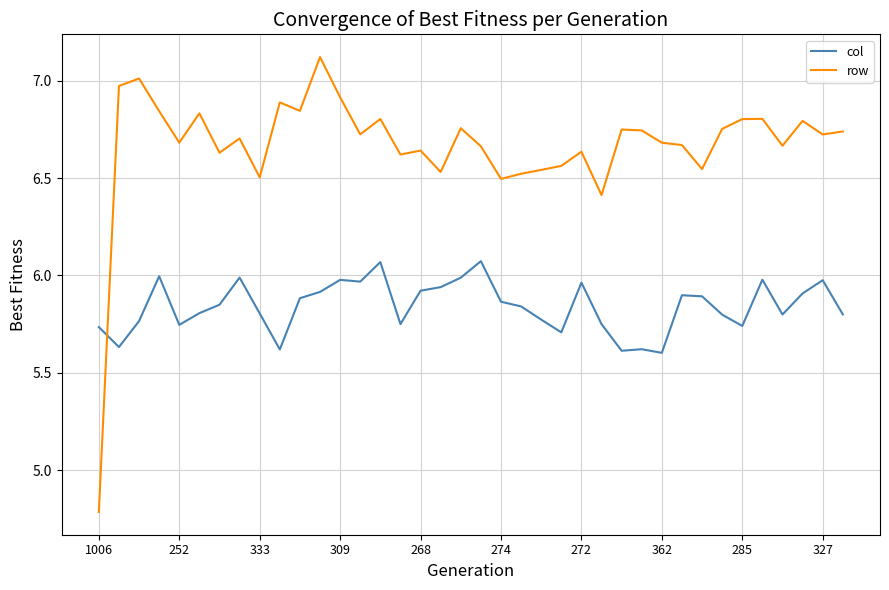

List the series in order of their peak value, lowest first.

col, row